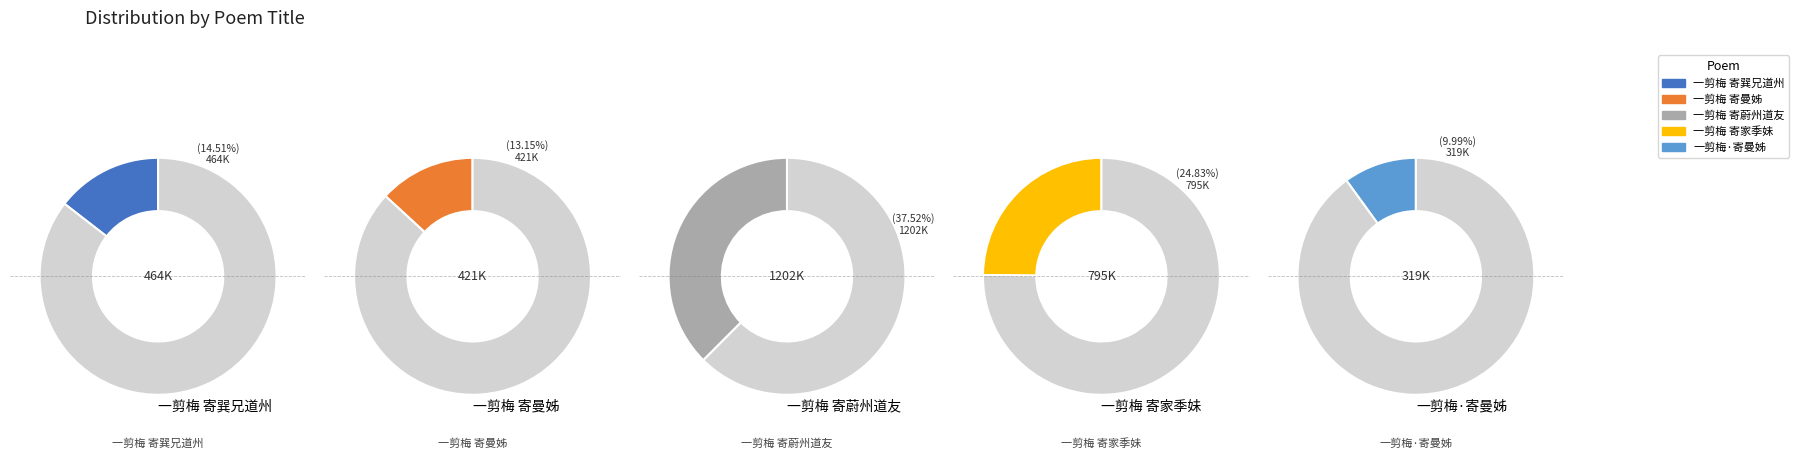

To the nearest percent, what is the average slice percentage?

20%